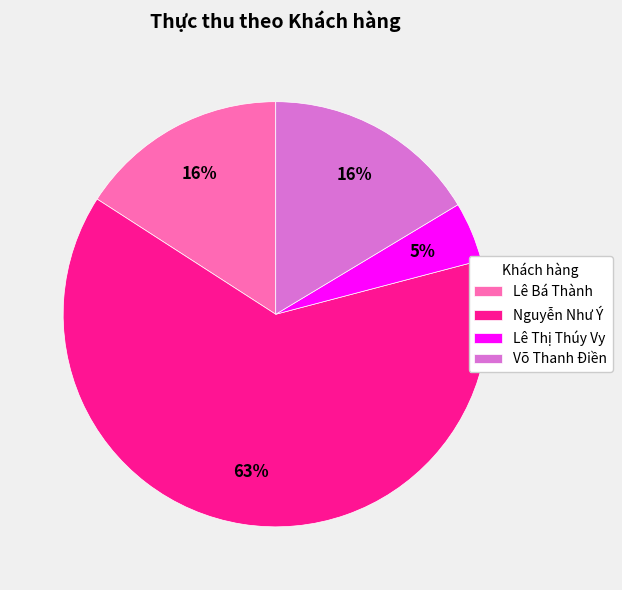

Is it true that Lê Bá Thành is 29% of the pie?

False